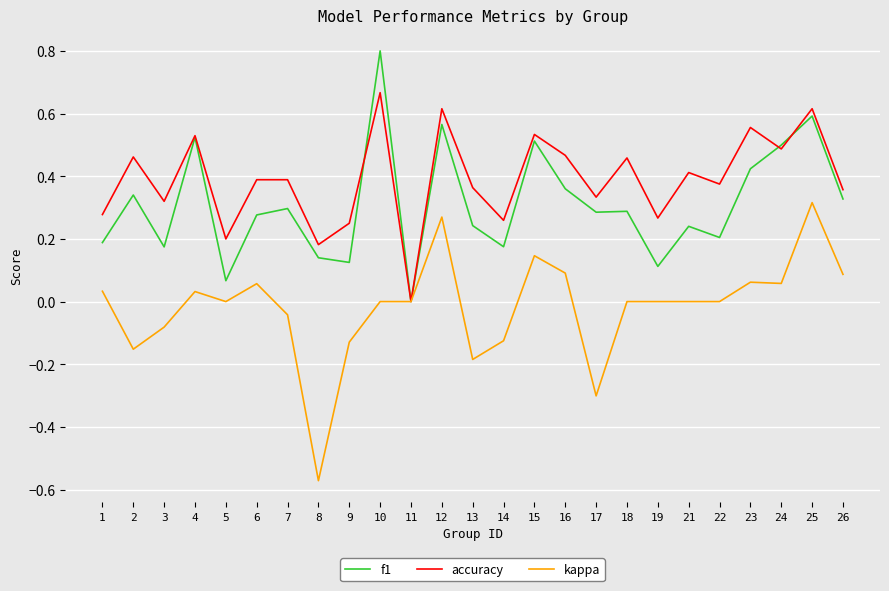

Which category has the lowest value across all series?

8